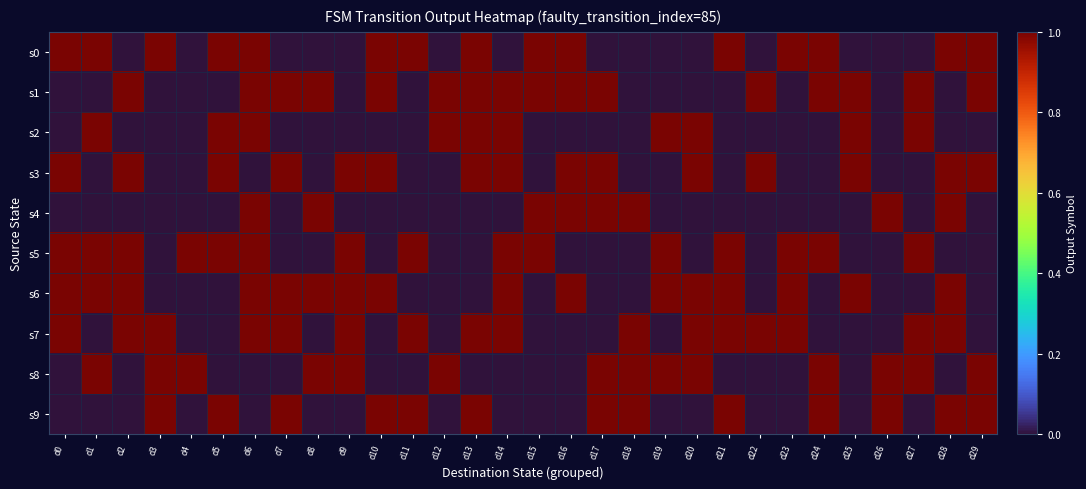

Which series has the largest total across all categories?

s1